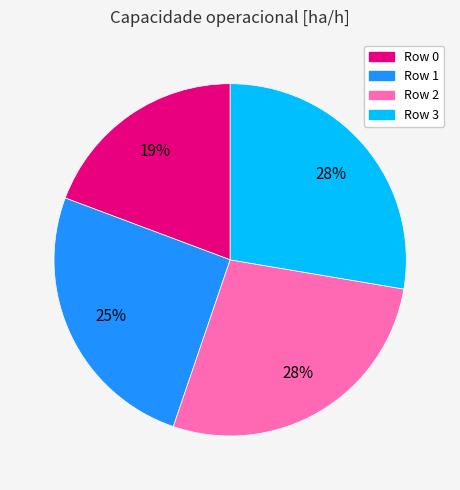

Does any single category account for the majority?

No